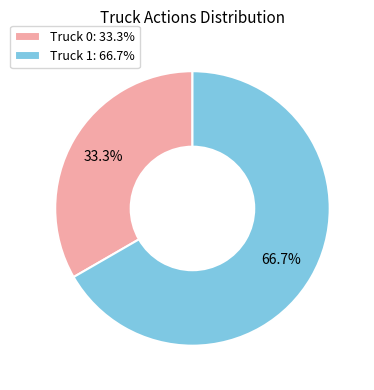

True or false: Truck 1 accounts for 78% of the total.

False